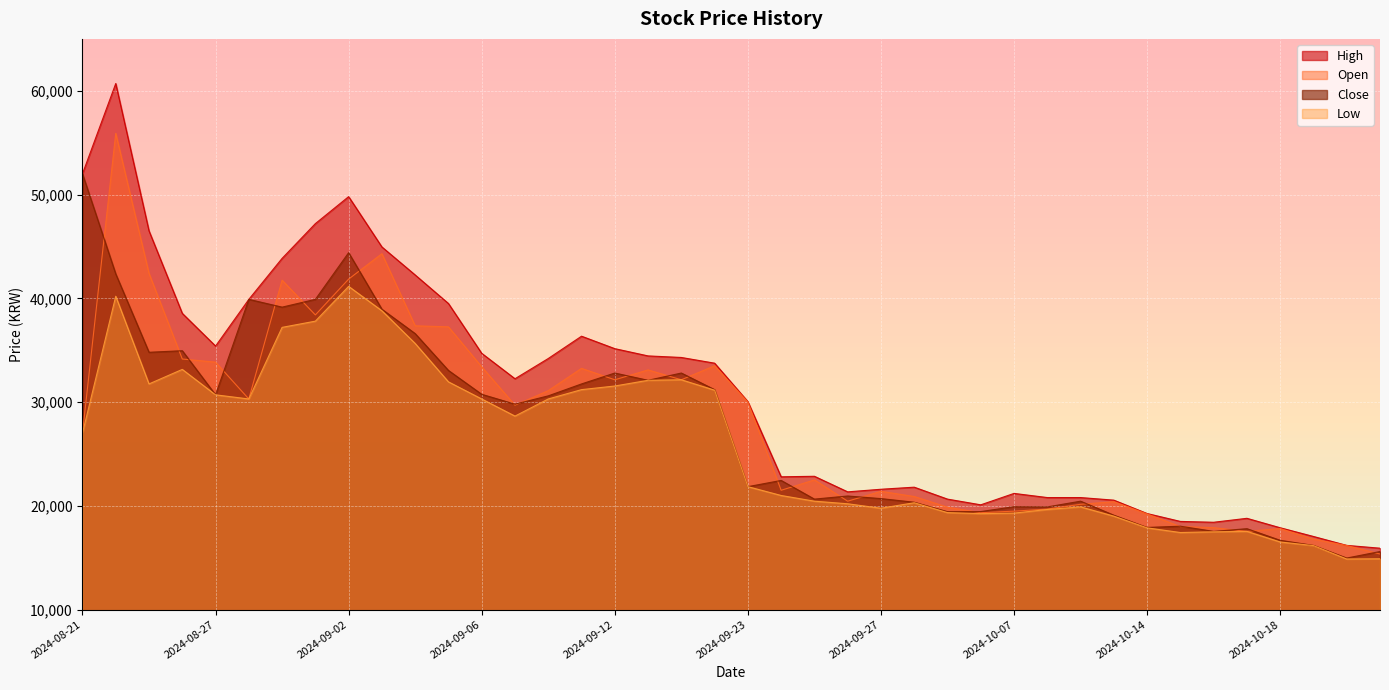

What position from the left is 2024-09-27?

25